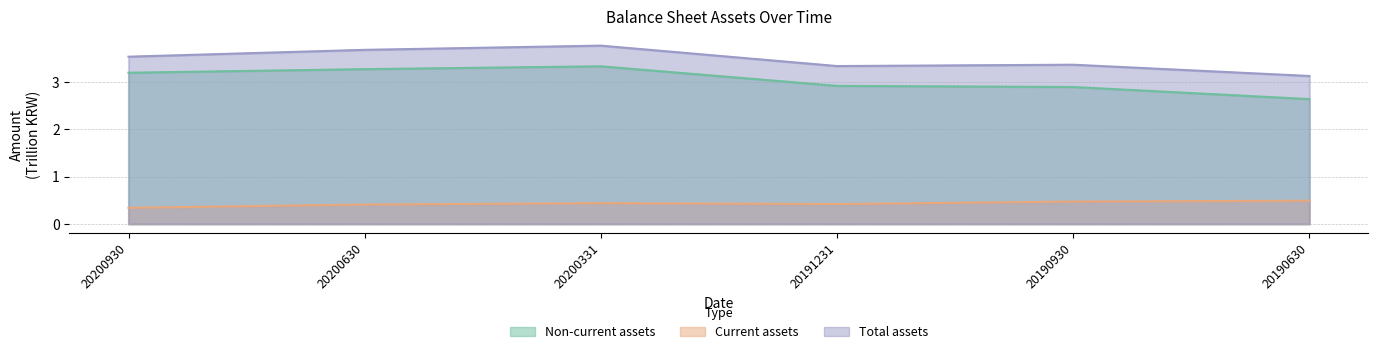

Reading left to right, list all the values displayed in this chart.

Non-current assets: 3.2	3.3	3.3	2.9	2.9	2.6
Current assets: 0.3	0.4	0.4	0.4	0.5	0.5
Total assets: 3.5	3.7	3.8	3.3	3.4	3.1